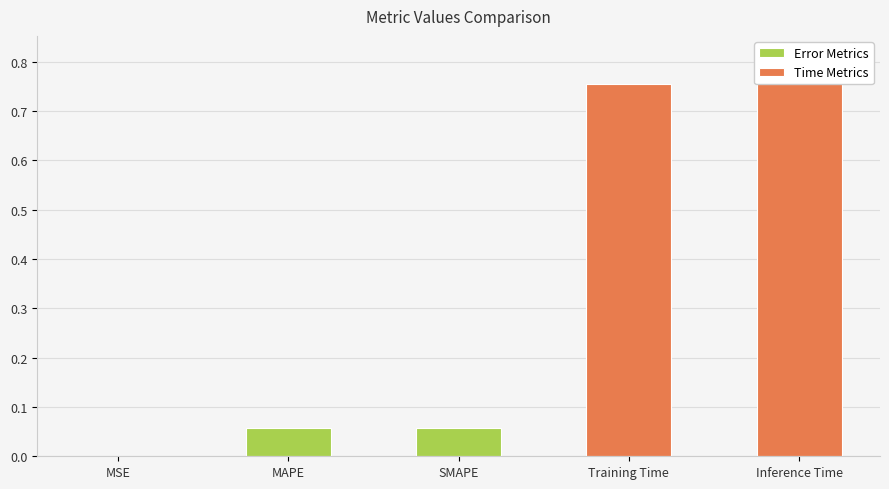

What is the label of the 2nd bar from the right?

Training Time